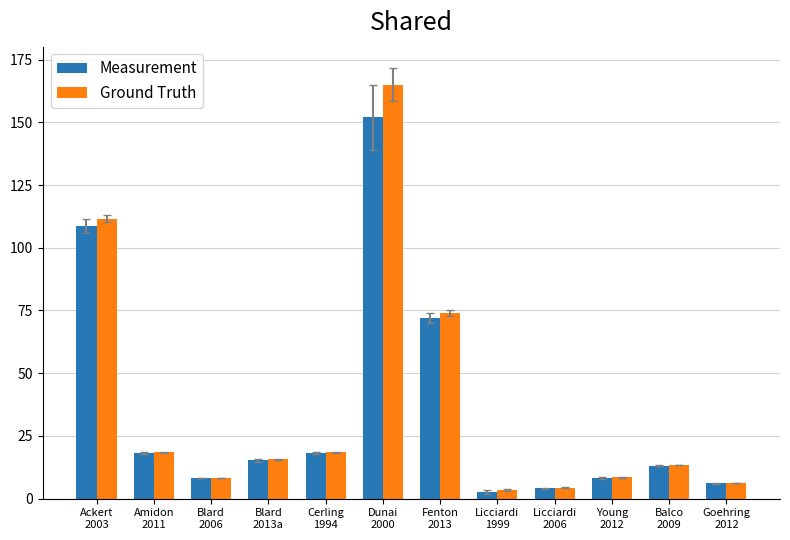

Rank the series by their maximum value, from lowest to highest.

Measurement, Ground Truth